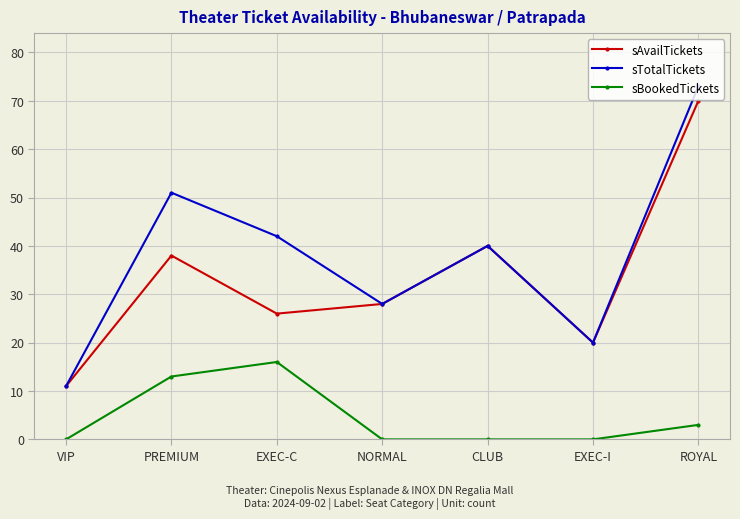

Where is the first local minimum for sAvailTickets?

EXEC-C